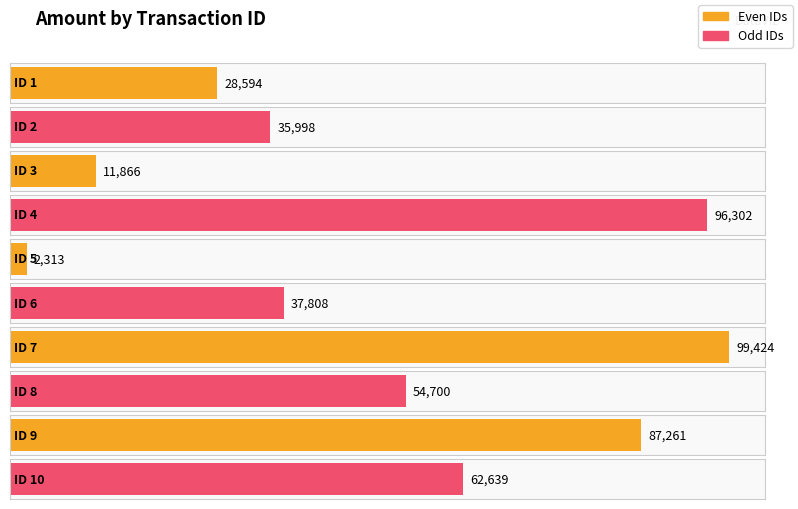

True or false: the data shows 54700 at 8.

True